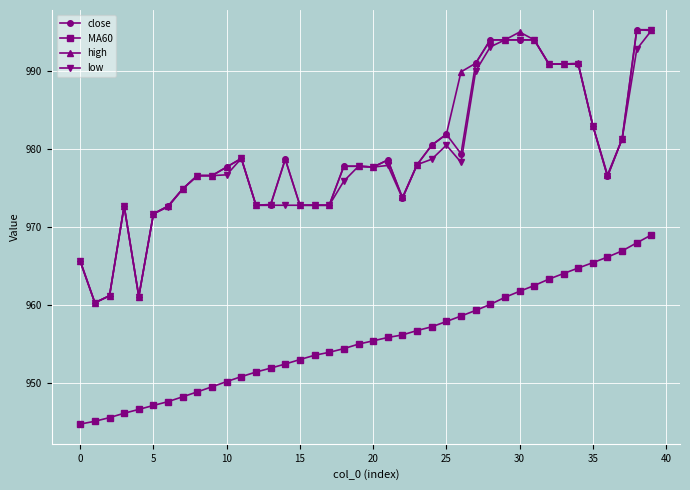

What is the minimum value for close?

960.3